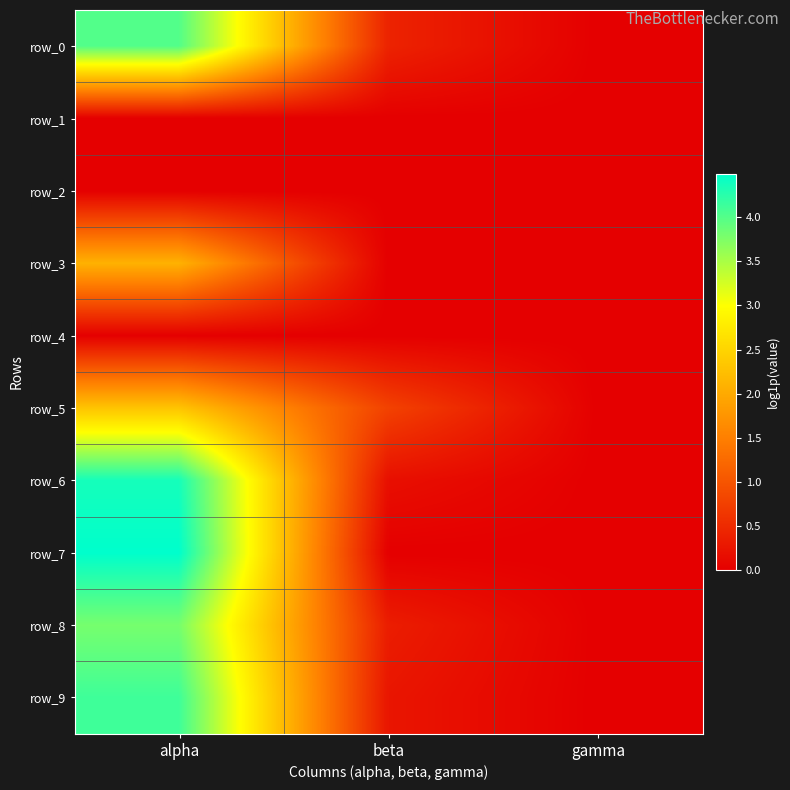

Reading left to right, transcribe all the data shown in this chart.

row_0: alpha=4.0	beta=0.4	gamma=0.0
row_1: alpha=0.0	beta=0.0	gamma=0.0
row_2: alpha=0.0	beta=0.0	gamma=0.0
row_3: alpha=2.1	beta=0.0	gamma=0.0
row_4: alpha=0.0	beta=0.0	gamma=0.0
row_5: alpha=2.3	beta=0.8	gamma=0.0
row_6: alpha=4.4	beta=0.2	gamma=0.0
row_7: alpha=4.5	beta=0.0	gamma=0.0
row_8: alpha=3.8	beta=0.3	gamma=0.0
row_9: alpha=4.1	beta=0.3	gamma=0.0